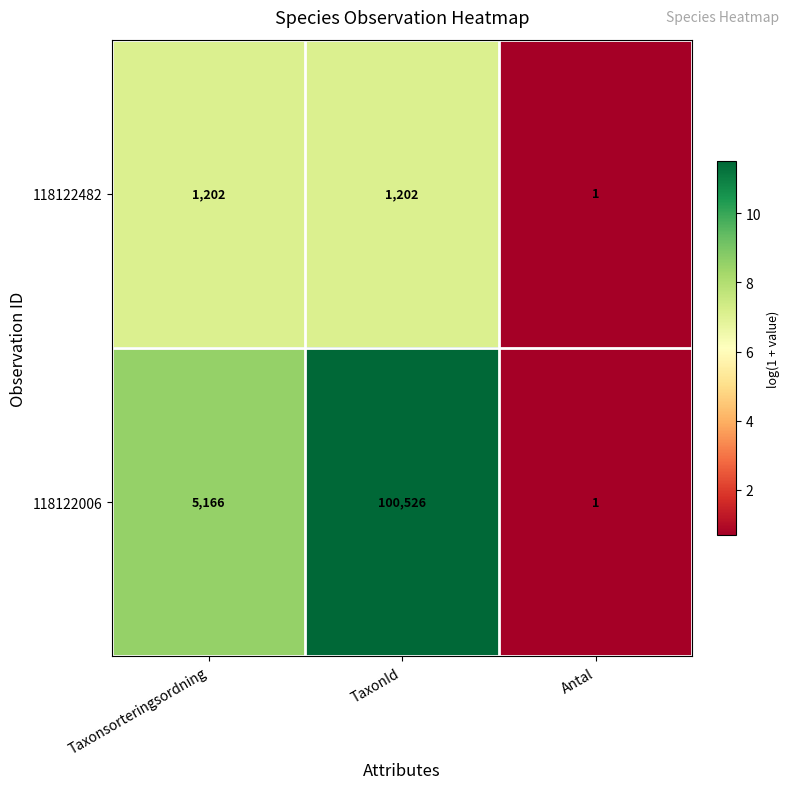

Which series has the largest range (max minus min)?

118122006